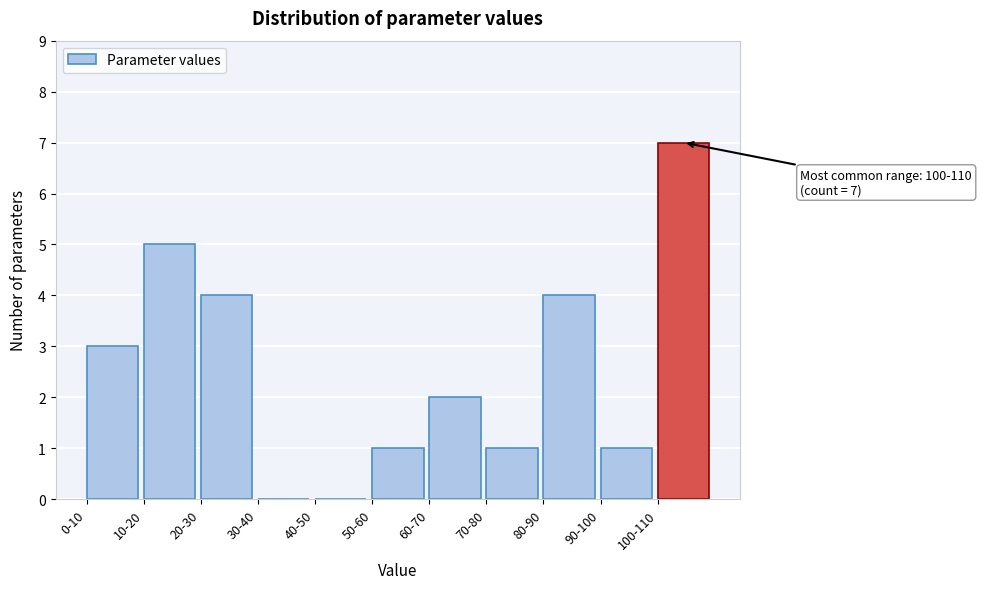

Reading right to left, what are all the values shown in this chart?

100-110=7	90-100=1	80-90=4	70-80=1	60-70=2	50-60=1	40-50=0	30-40=0	20-30=4	10-20=5	0-10=3